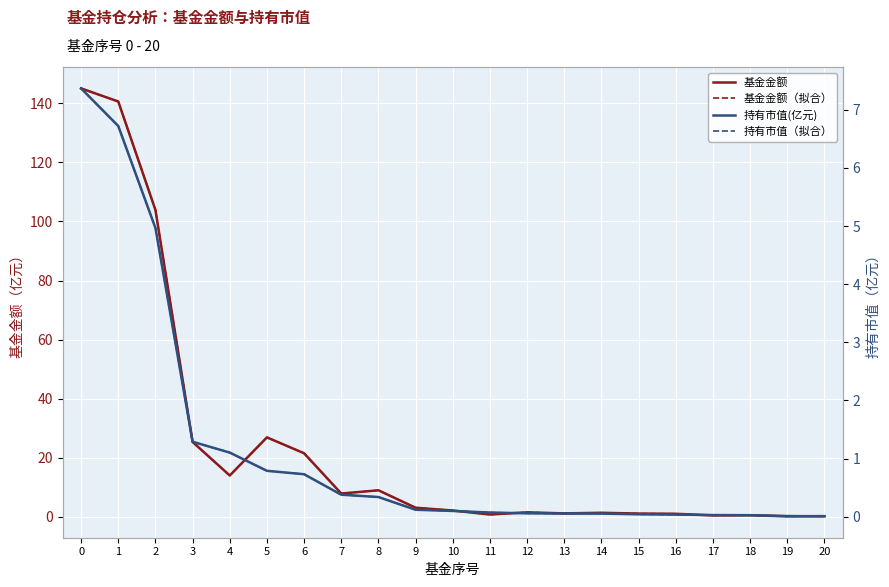

Reading left to right, transcribe all the data shown in this chart.

基金金额: 0=145.0	1=140.6	2=103.9	3=25.4	4=14.0	5=26.9	6=21.5	7=7.9	8=9.0	9=3.1	10=2.2	11=0.8	12=1.6	13=1.2	14=1.4	15=1.1	16=1.1	17=0.5	18=0.6	19=0.2	20=0.3
基金金额（拟合）: 0=145.0	1=140.6	2=103.9	3=25.4	4=14.0	5=26.9	6=21.5	7=7.9	8=9.0	9=3.1	10=2.2	11=0.8	12=1.6	13=1.2	14=1.4	15=1.1	16=1.1	17=0.5	18=0.6	19=0.2	20=0.3
持有市值(亿元): 0=7.4	1=6.7	2=5.0	3=1.3	4=1.1	5=0.8	6=0.7	7=0.4	8=0.3	9=0.1	10=0.1	11=0.1	12=0.1	13=0.1	14=0.1	15=0.0	16=0.0	17=0.0	18=0.0	19=0.0	20=0.0
持有市值（拟合）: 0=7.4	1=6.7	2=5.0	3=1.3	4=1.1	5=0.8	6=0.7	7=0.4	8=0.3	9=0.1	10=0.1	11=0.1	12=0.1	13=0.1	14=0.1	15=0.0	16=0.0	17=0.0	18=0.0	19=0.0	20=0.0